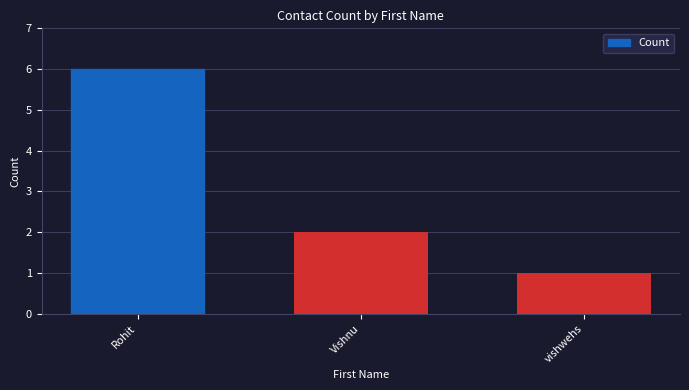

What is the difference between the values at Vishnu and Rohit?

4